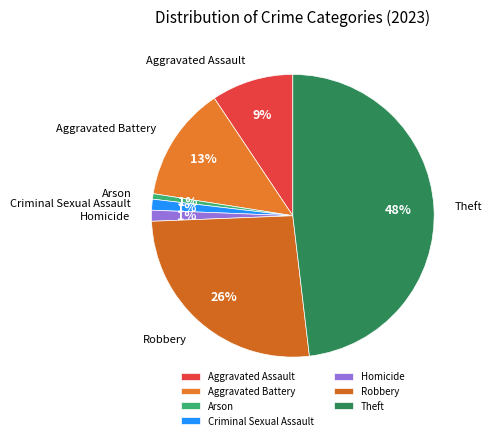

Which slice is the largest?

Theft